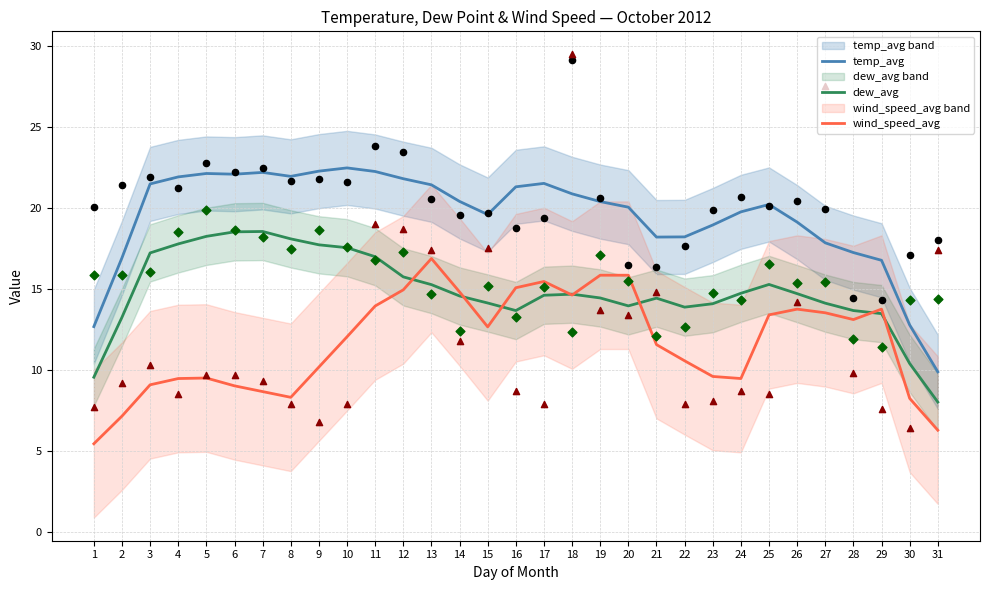

What is the total value across all series at 23?

42.6